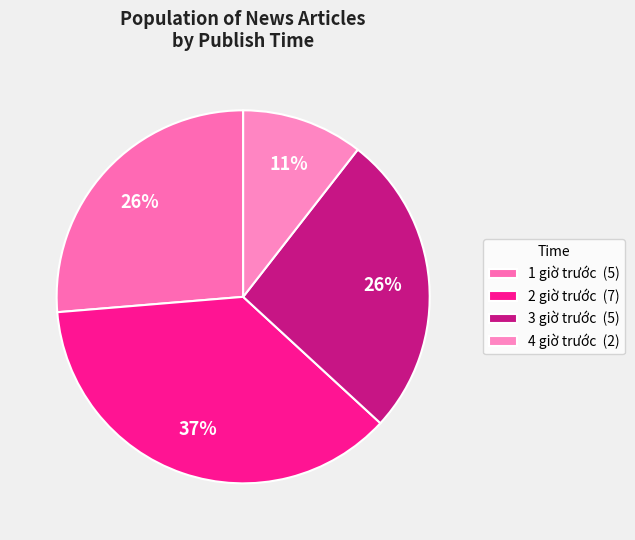

To the nearest percent, what percentage of the pie is 2 giờ trước?

37%